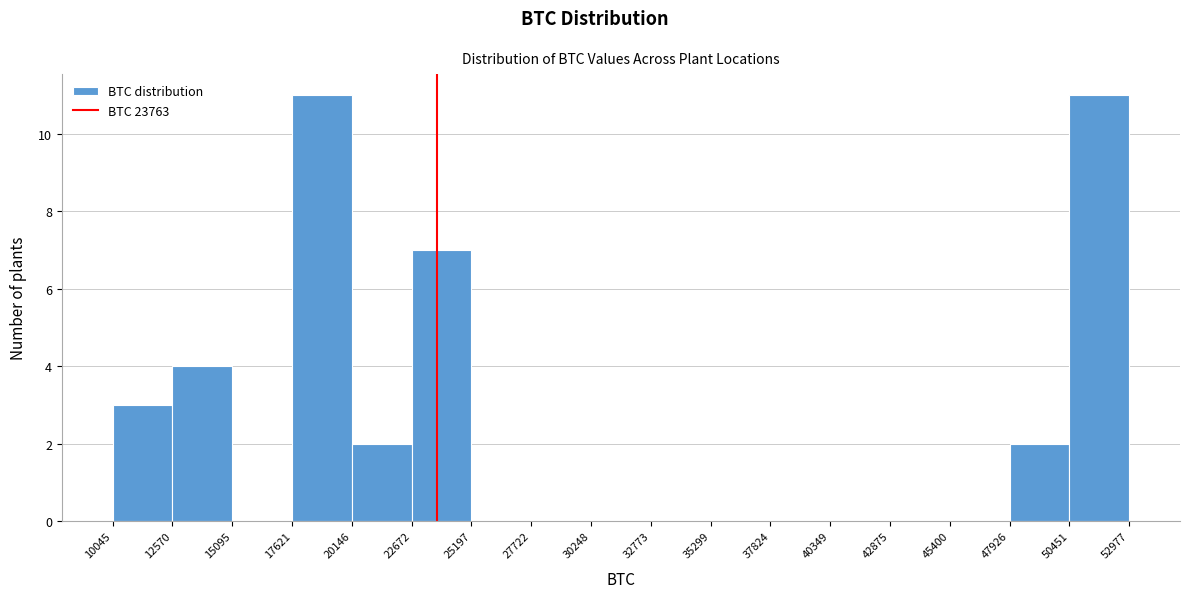

Reading left to right, transcribe this chart: for each bar, give the range it covers on the x-axis and its height. The values are not printed on the chart, so give them approximately, as read against the axis.

10045 to 12570: 3
12570 to 15095: 4
15095 to 17621: 0
17621 to 20146: 11
20146 to 22672: 2
22672 to 25197: 7
25197 to 27722: 0
27722 to 30248: 0
30248 to 32773: 0
32773 to 35299: 0
35299 to 37824: 0
37824 to 40349: 0
40349 to 42875: 0
42875 to 45400: 0
45400 to 47926: 0
47926 to 50451: 2
50451 to 52977: 11